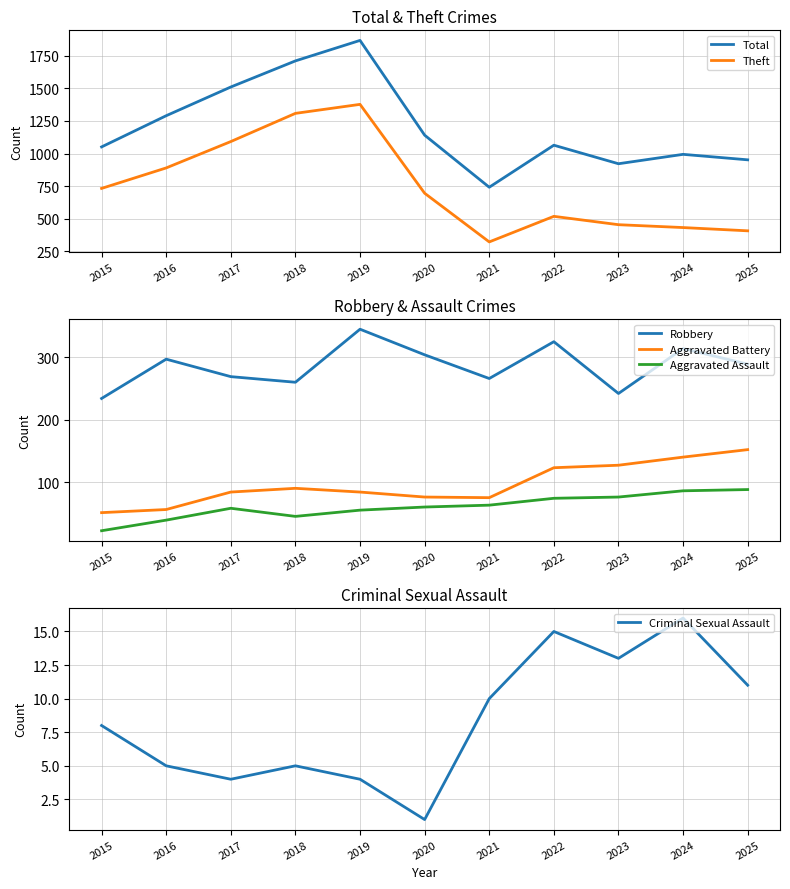

How many values in the Criminal Sexual Assault series exceed 8?

5